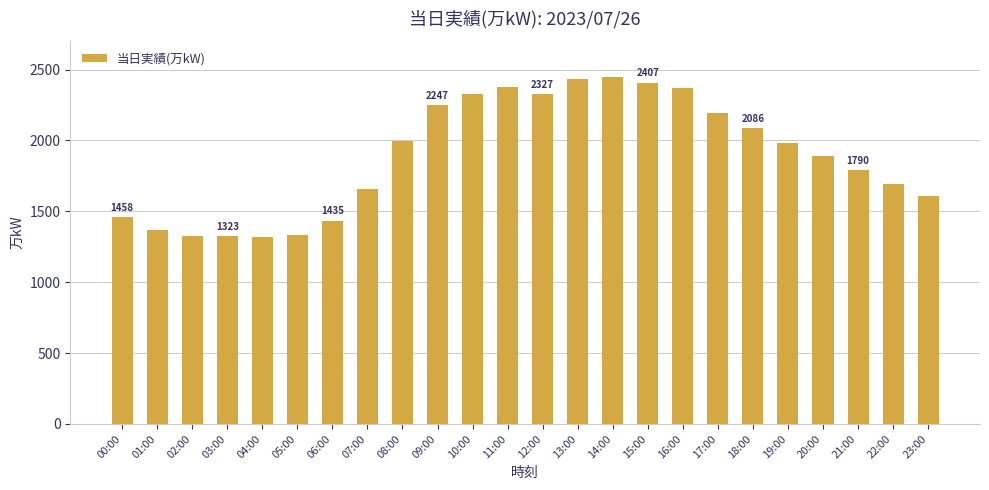

How many values are below 1984?

12